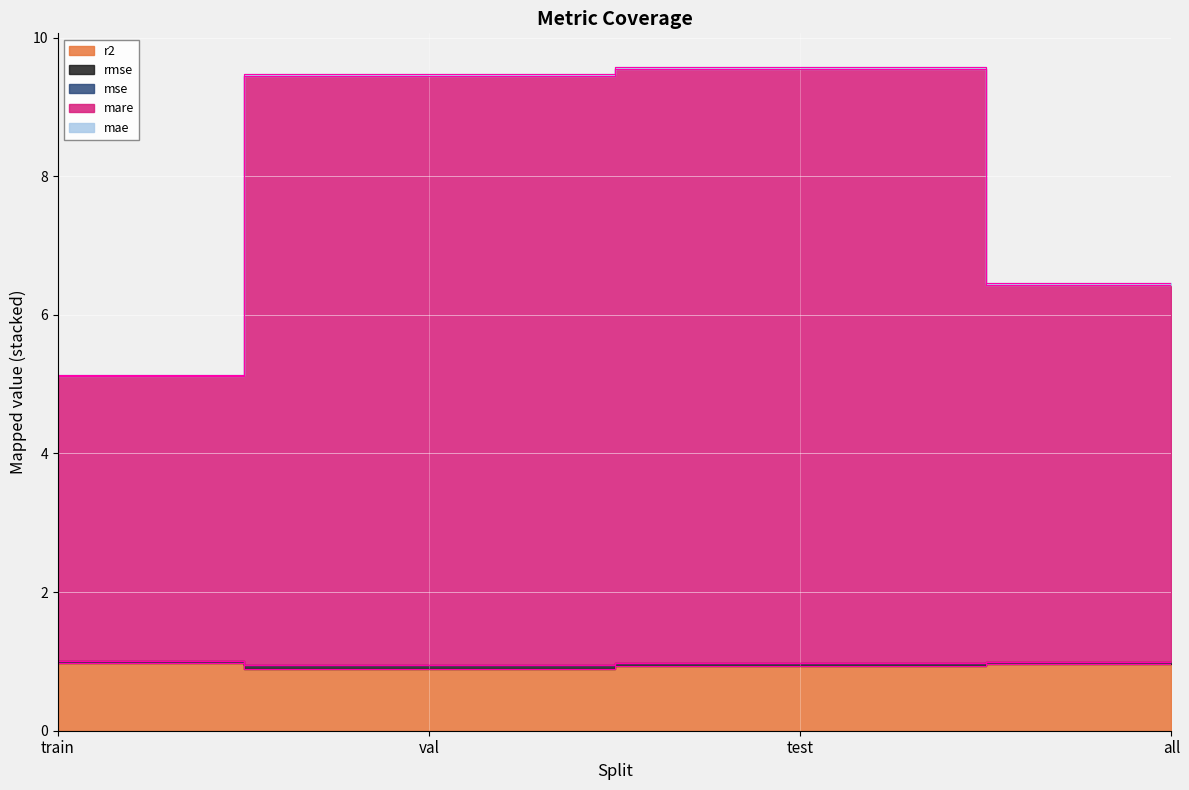

True or false: mare and mae cross at least once.

False